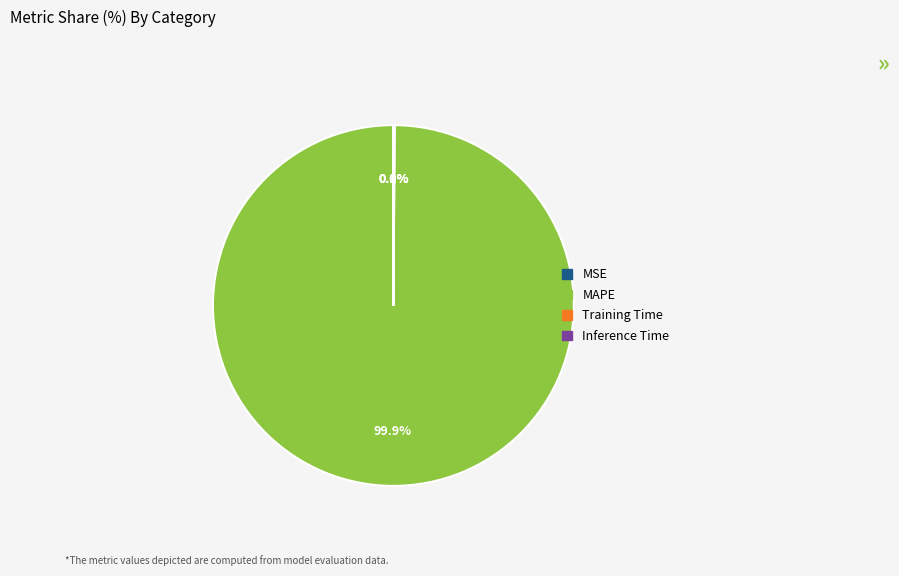

What is the largest slice in the pie chart?

MAPE